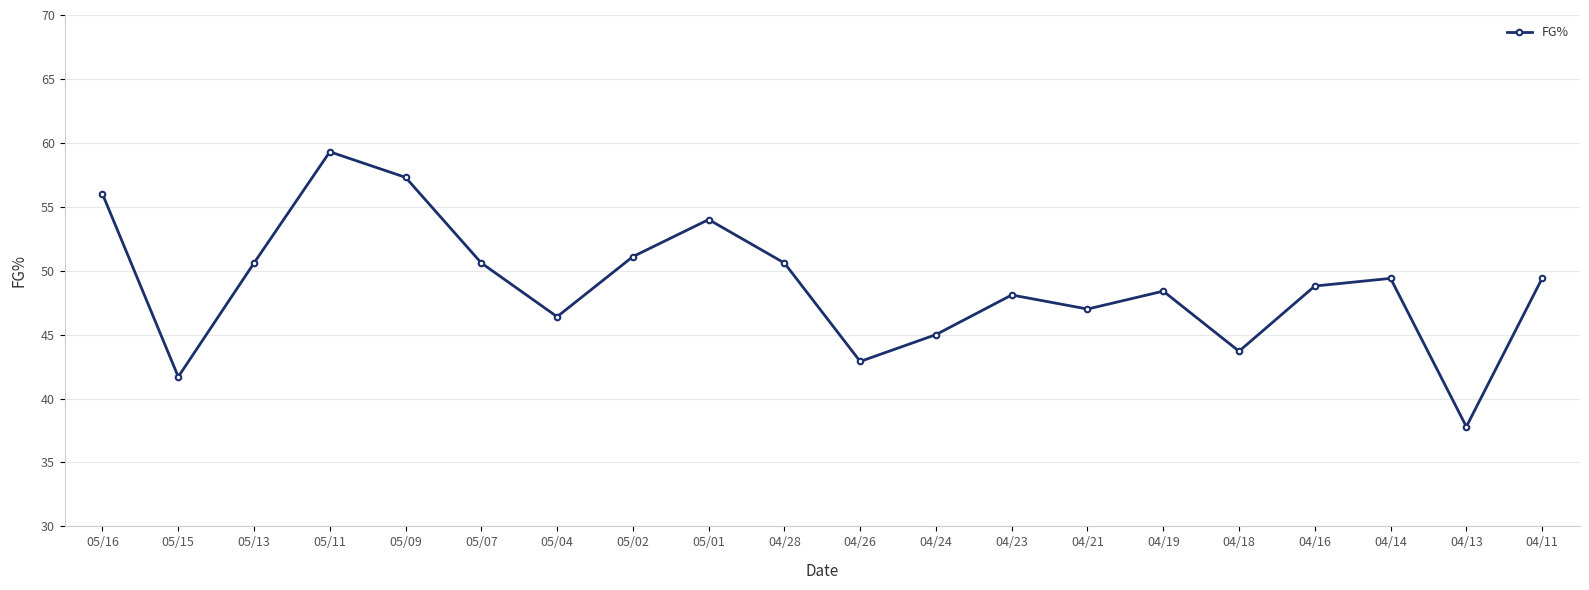

Read the value at 04/14.

49.4